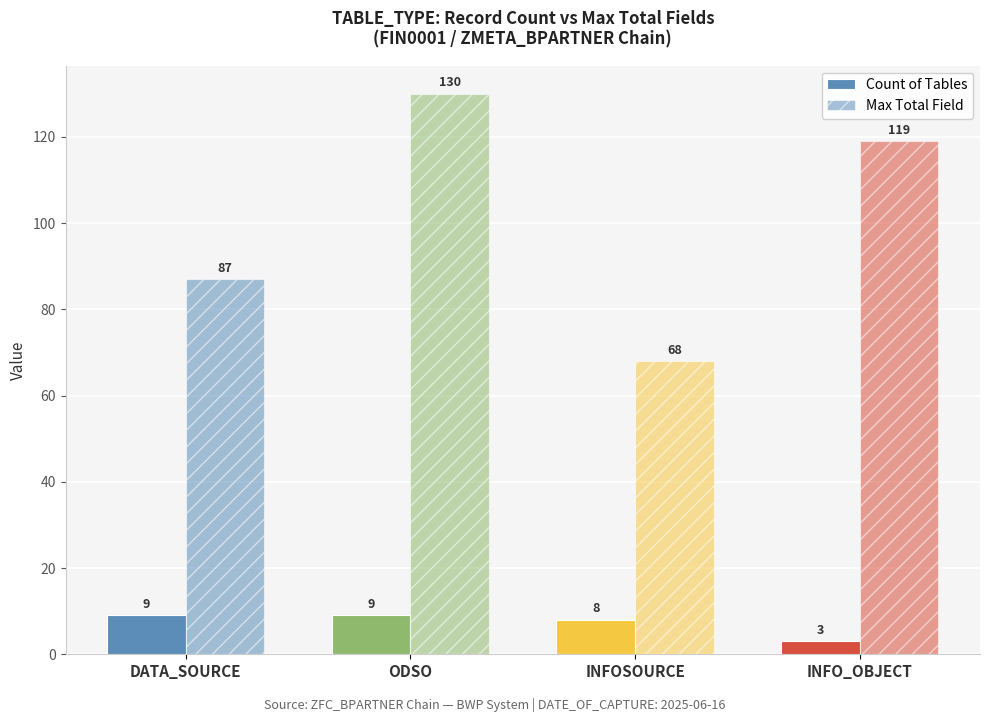

How many groups of bars are there?

4